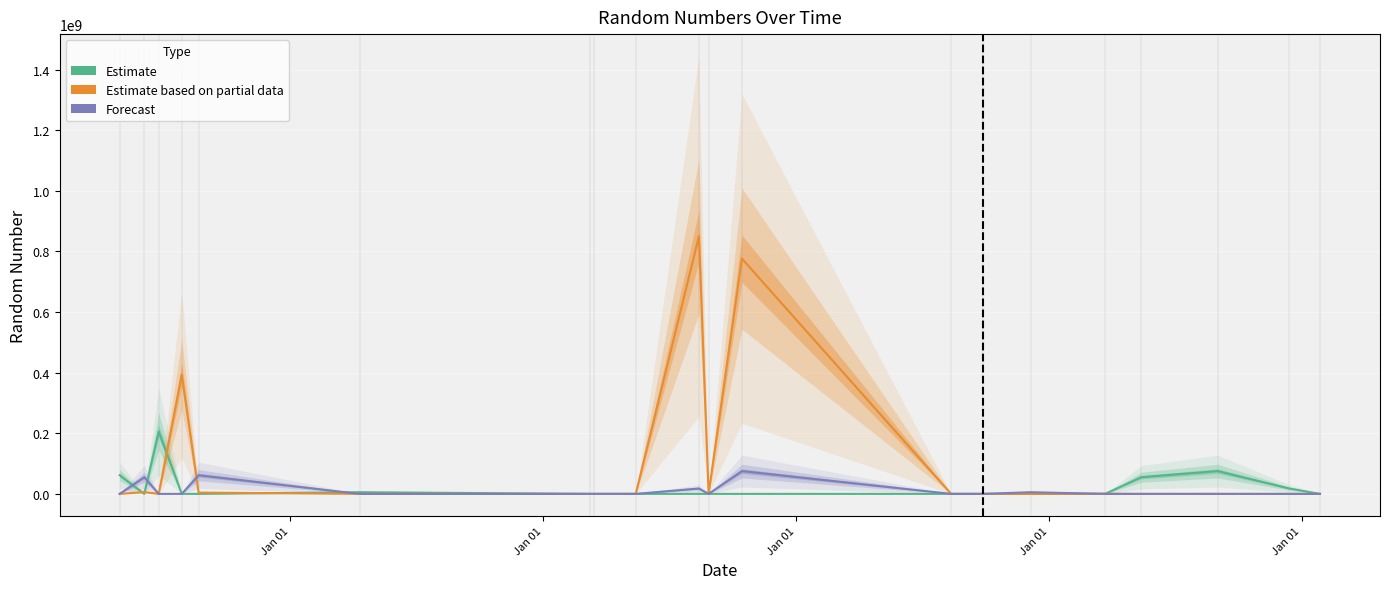

Is this an area chart (filled region under the line)?

No